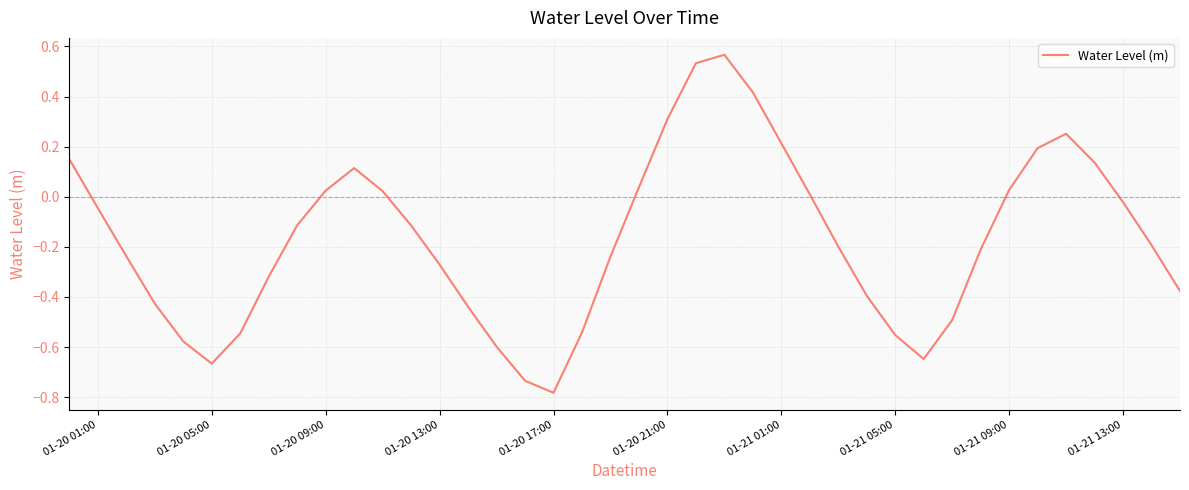

What is the difference between the maximum and minimum values?

1.3